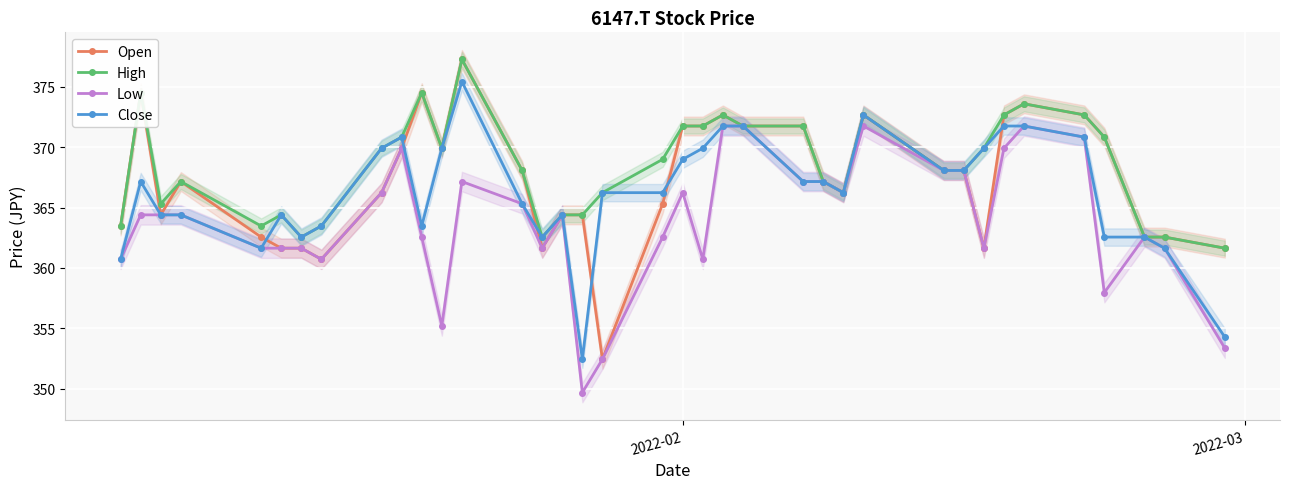

Which series has the largest range (max minus min)?

Open